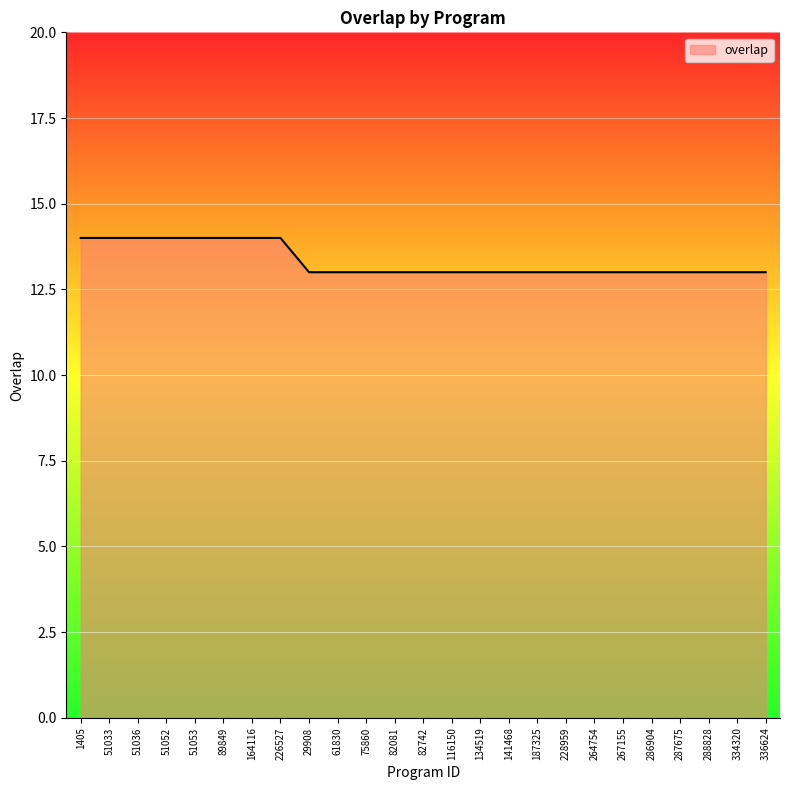

Approximately how many times larger is the value at 29908 compared to 134519?

1.0